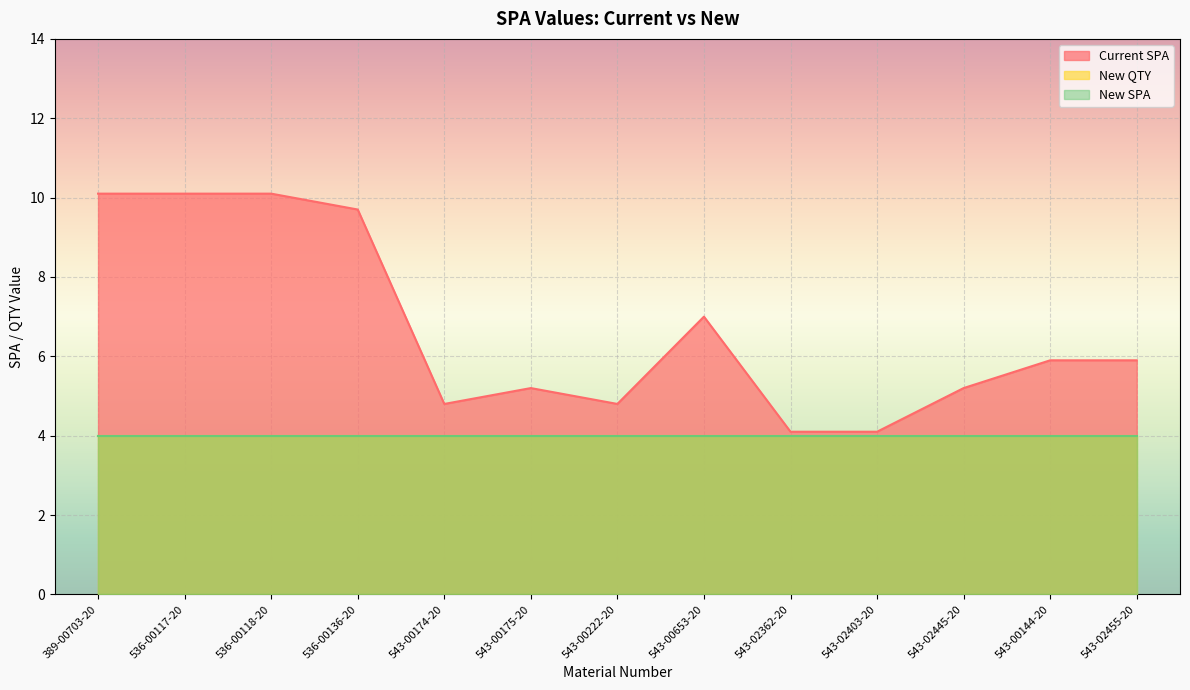

Does the chart display data point markers on the line(s)?

No